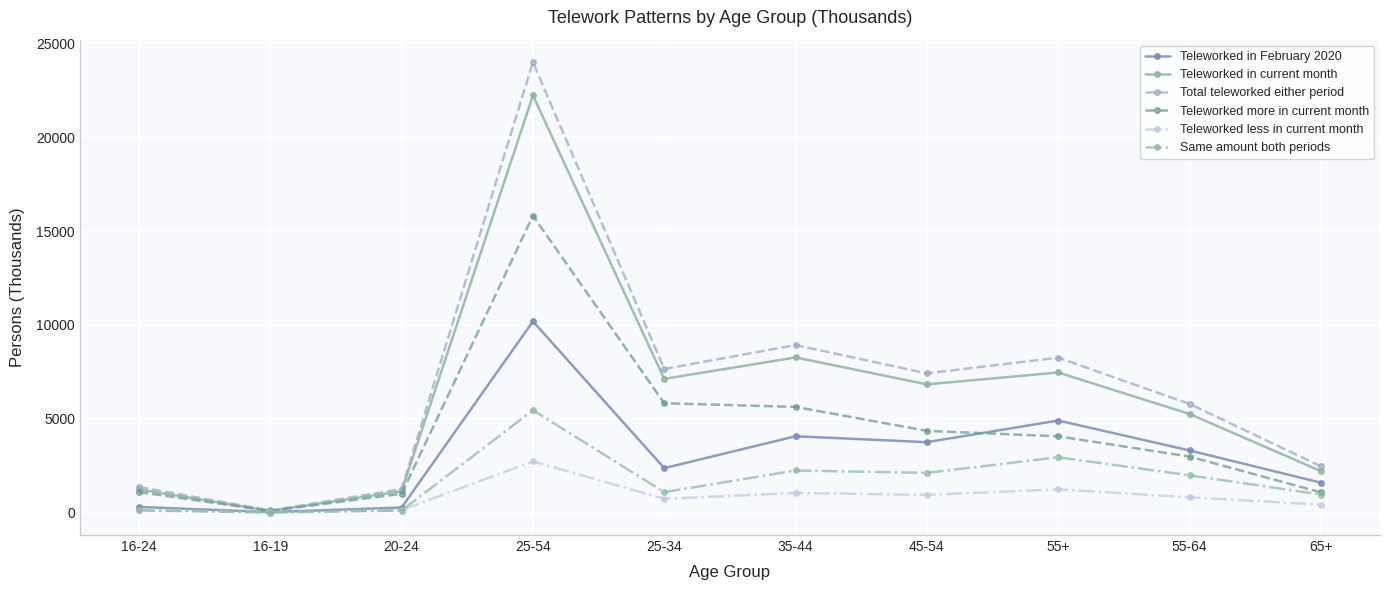

List the series in order of their peak value, lowest first.

Teleworked less in current month, Same amount both periods, Teleworked in February 2020, Teleworked more in current month, Teleworked in current month, Total teleworked either period